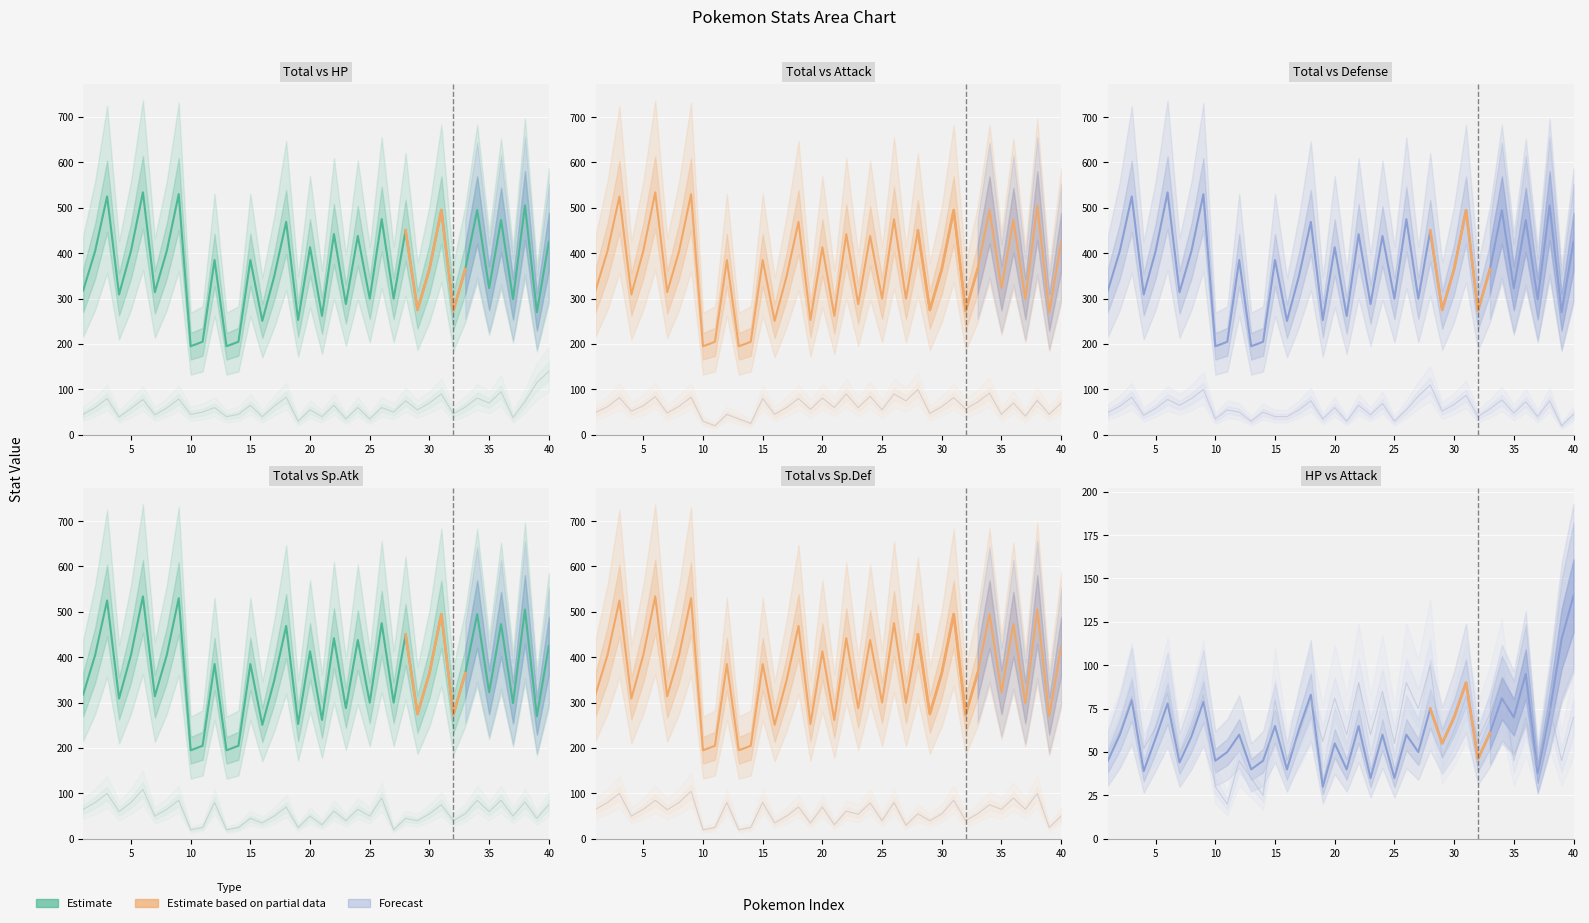

Reading right to left, extract all data points from this chart.

Total: 425	270	505	299	473	323	495	365	273	495	365	275	450	300	475	300	438	288	442	262	413	253	469	349	251	385	205	195	385	205	195	530	405	314	534	405	309	525	405	318
Sp.Def: 50	25	100	65	90	65	75	55	40	85	55	40	55	30	80	40	79	54	61	31	70	35	70	50	35	80	25	20	80	25	20	105	80	64	85	65	50	100	80	65
Sp.Atk: 75	45	81	50	85	60	85	55	40	75	55	40	45	20	90	50	65	40	61	31	50	25	70	50	35	45	25	20	80	25	20	85	65	50	109	80	60	100	80	65
Attack: 70	45	76	41	70	45	92	72	57	82	62	47	100	75	90	55	85	60	90	60	81	56	80	60	45	80	25	35	45	20	30	83	63	48	84	64	52	82	62	49
Defense: 45	20	75	40	73	48	77	57	40	87	67	52	110	85	55	30	69	44	65	30	60	35	75	55	40	40	50	30	50	55	35	100	80	65	78	58	43	83	63	49
HP: 140	115	73	38	95	70	81	61	46	90	70	55	75	50	60	35	60	35	65	40	55	30	83	63	40	65	45	40	60	50	45	79	59	44	78	58	39	80	60	45